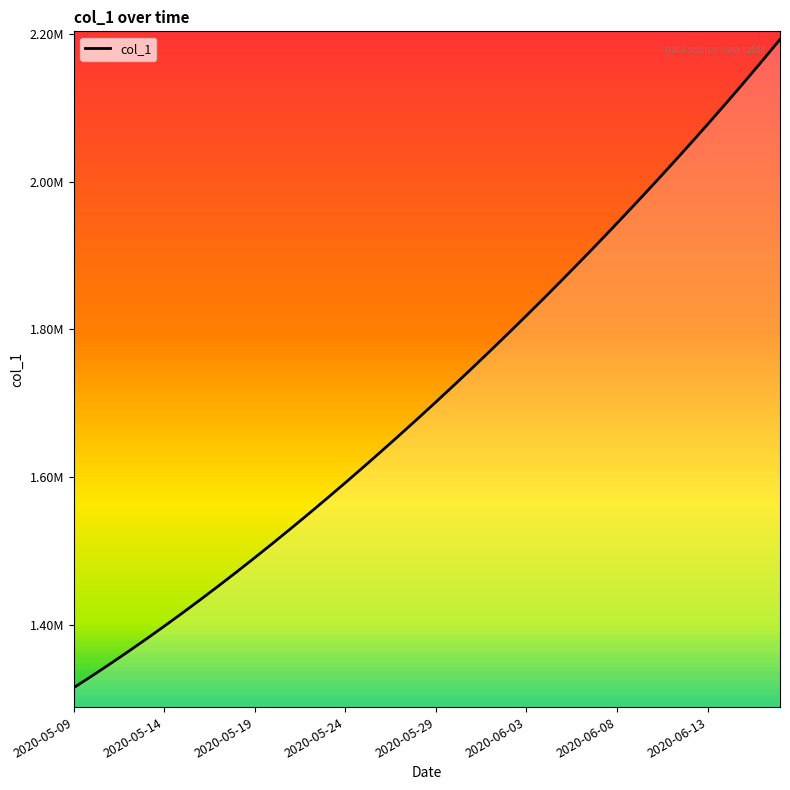

Reading right to left, list all the values displayed in this chart.

2192595.5	2163042.8	2134053.5	2105579.0	2077579.8	2050023.5	2022885.2	1996143.8	1969780.9	1943780.6	1918129.5	1892816.2	1867832.5	1843172.0	1818831.0	1794806.8	1771098.0	1747703.8	1724622.9	1701853.6	1679393.9	1657240.6	1635391.5	1613845.5	1592604.1	1571671.5	1551053.9	1530759.4	1510796.2	1491172.1	1471894.0	1452968.0	1434398.8	1416195.4	1398365.8	1380917.0	1363857.9	1347197.2	1330941.6	1315099.0